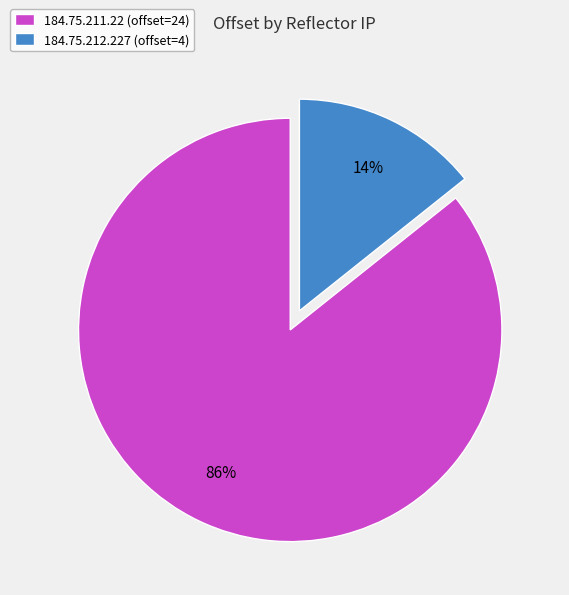

How many segments does this pie chart have?

2